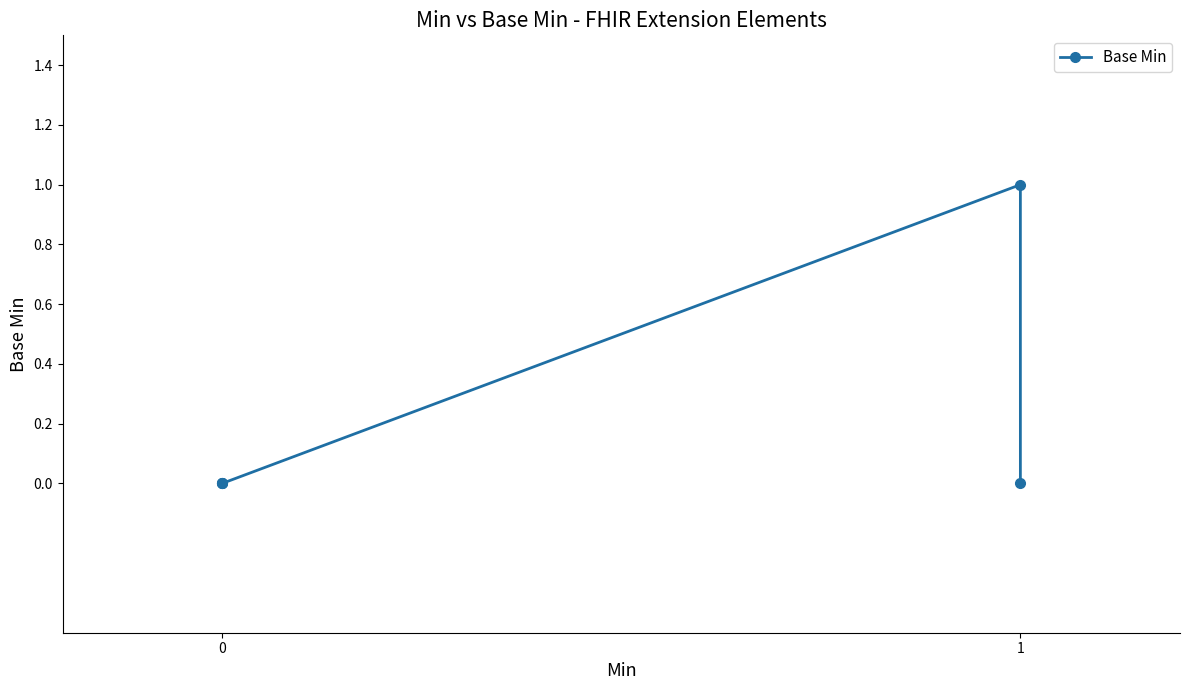

Is this an area chart (filled region under the line)?

No